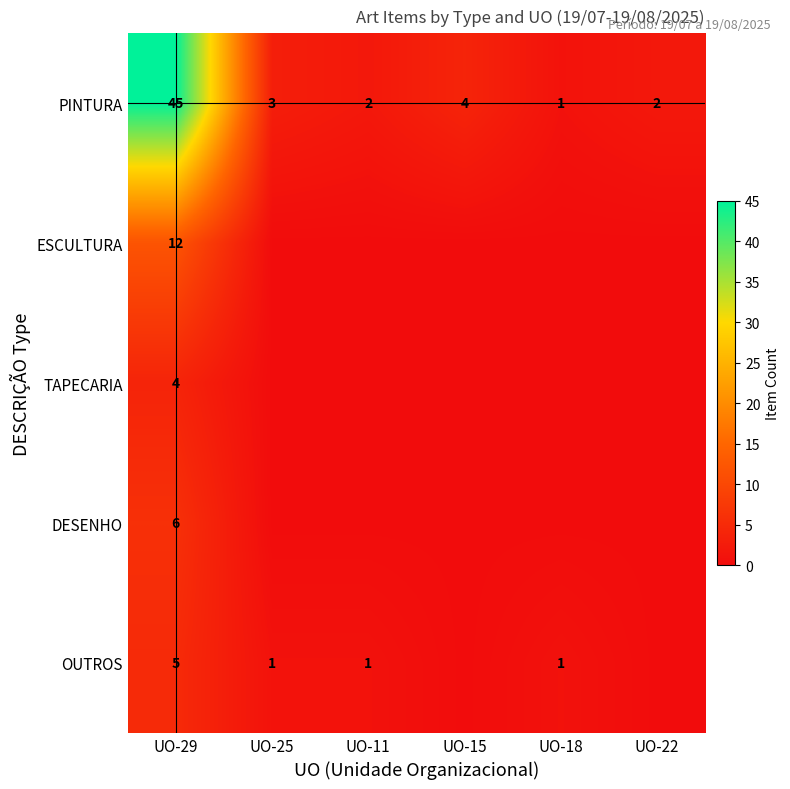

What is the sum of all PINTURA values?

57